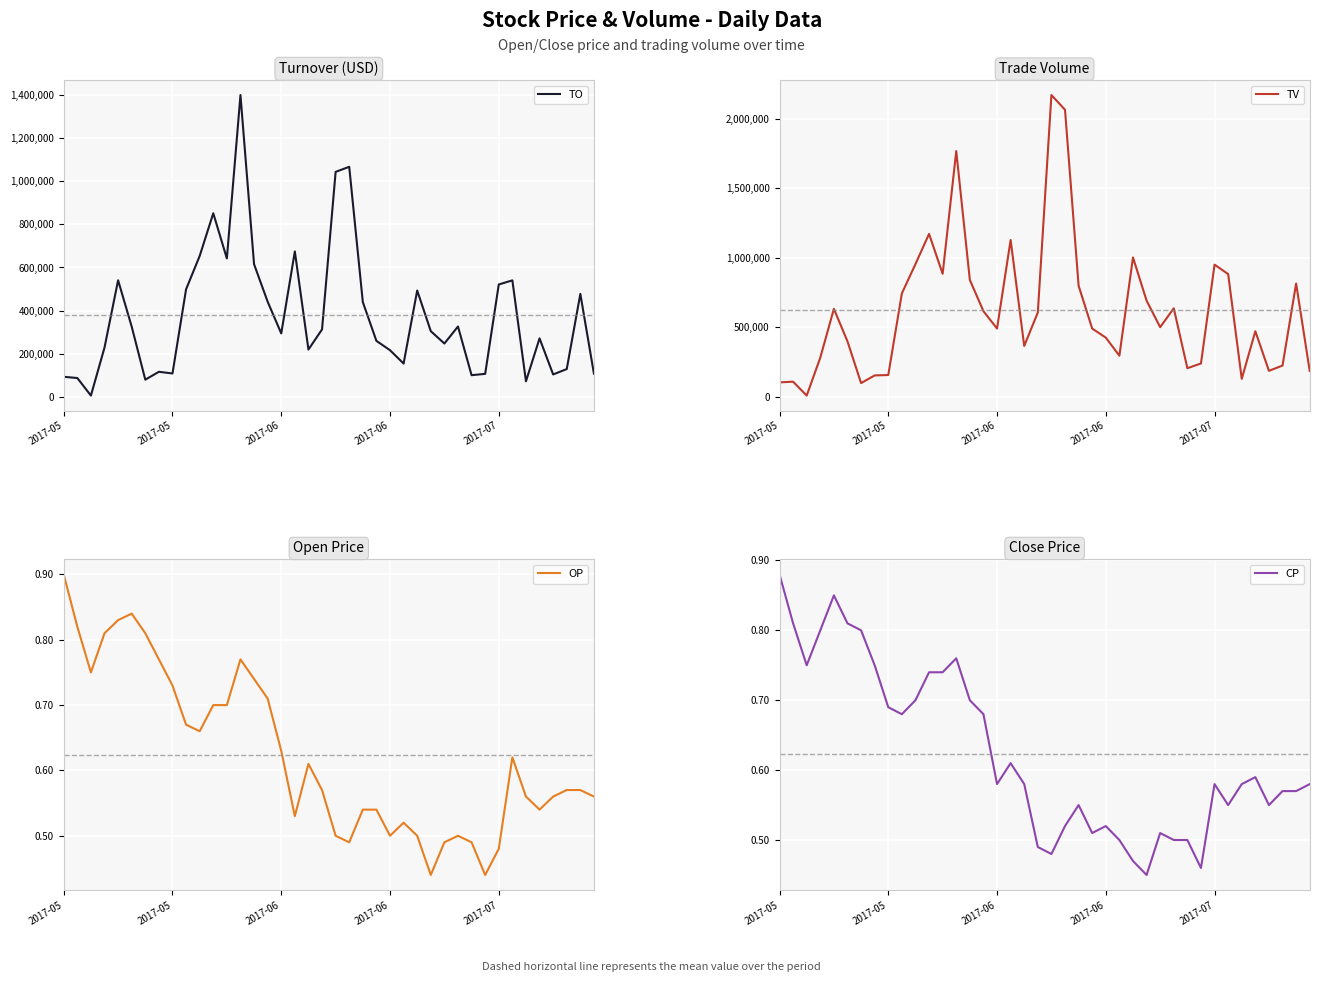

Which series has the largest total across all categories?

TV